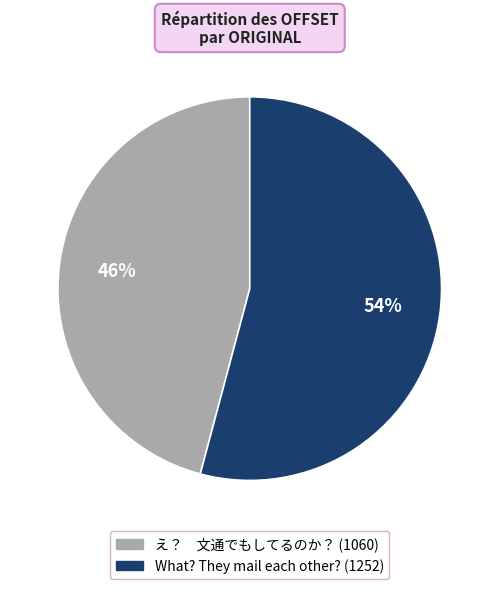

To the nearest percent, what is the average slice percentage?

50%